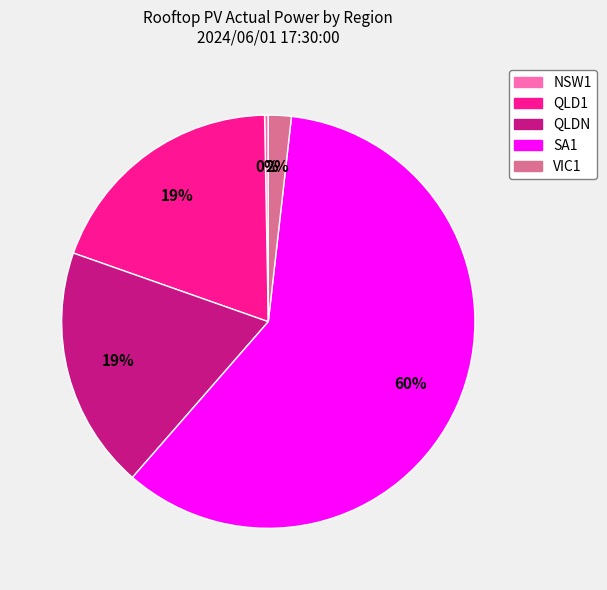

Combined, do QLDN and SA1 account for over 50%?

Yes